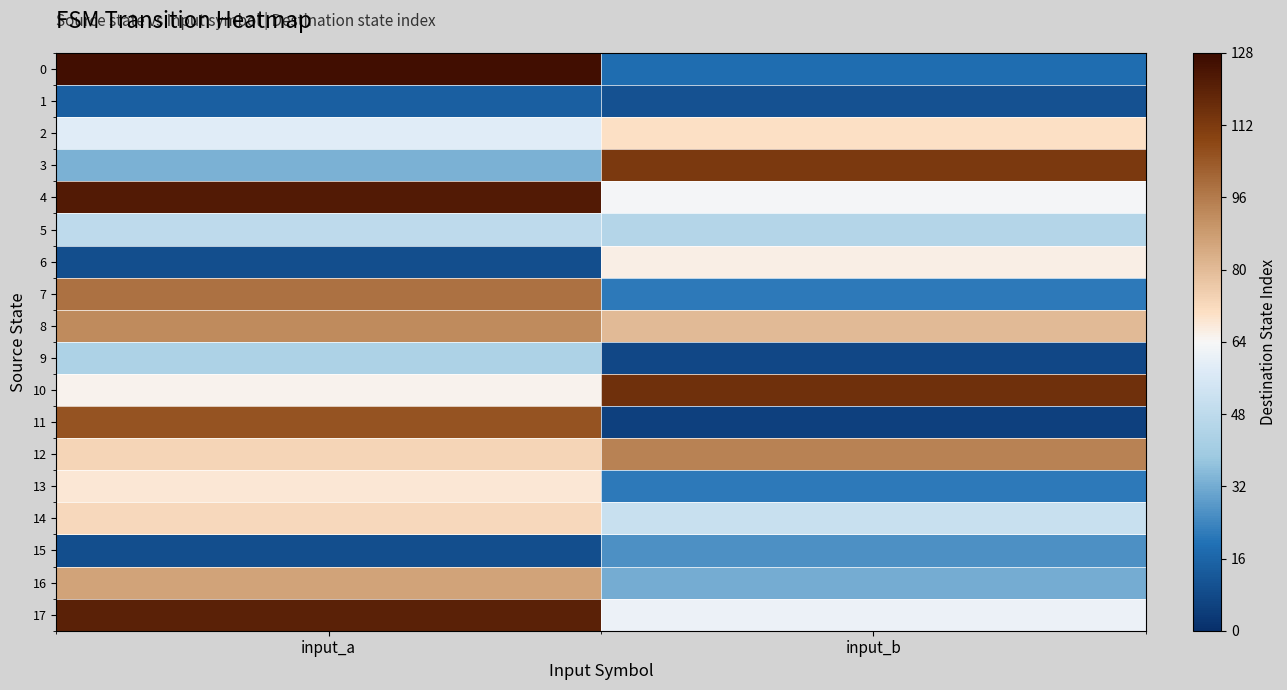

What is the difference between the highest and lowest values at input_b?

110